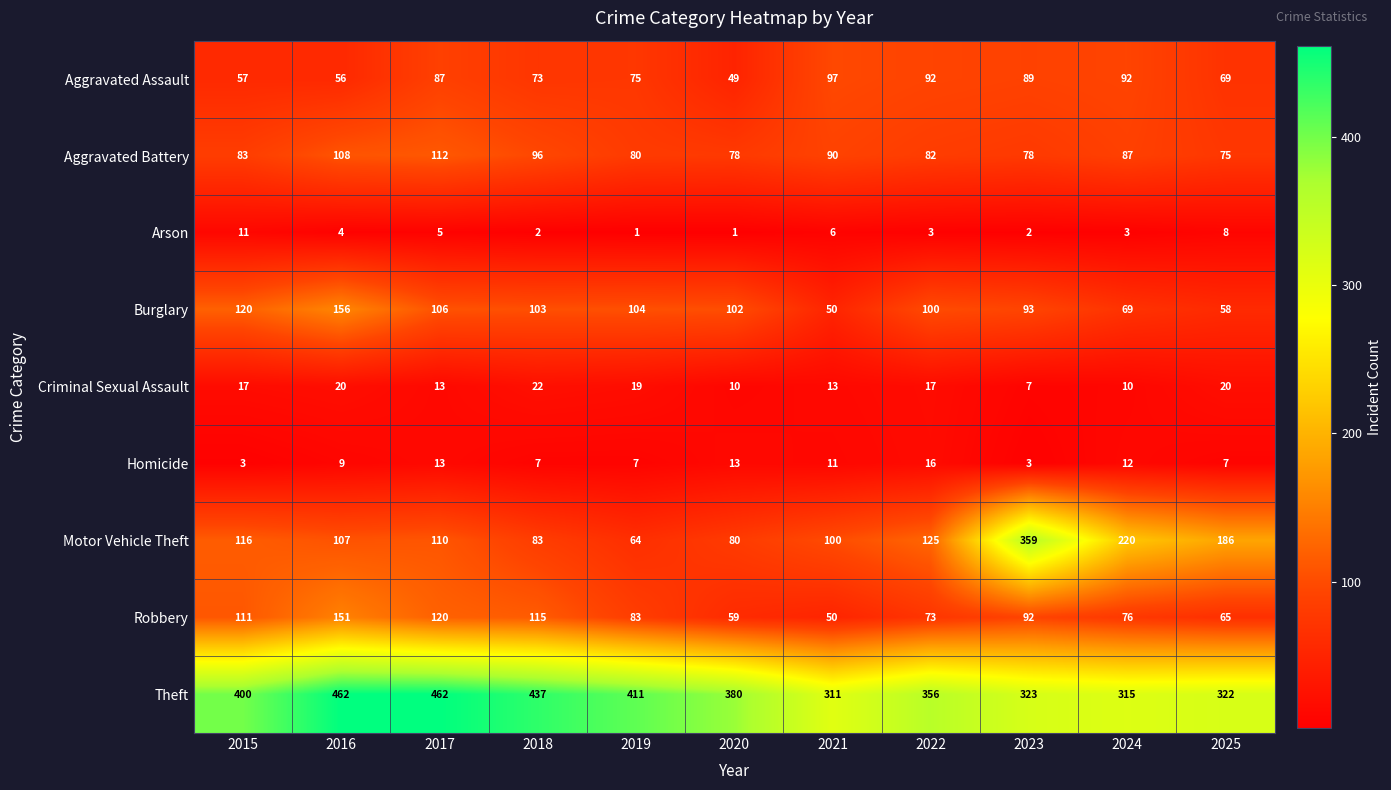

Read the Robbery value at 2016, to the nearest 10.

150